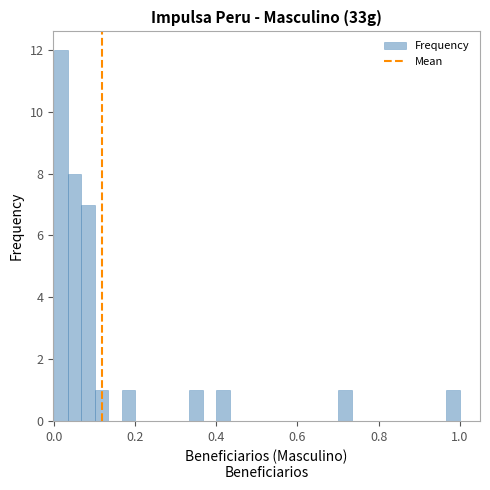

Read against the x-axis, roughly where is the centre of the tallest bar?

0.02